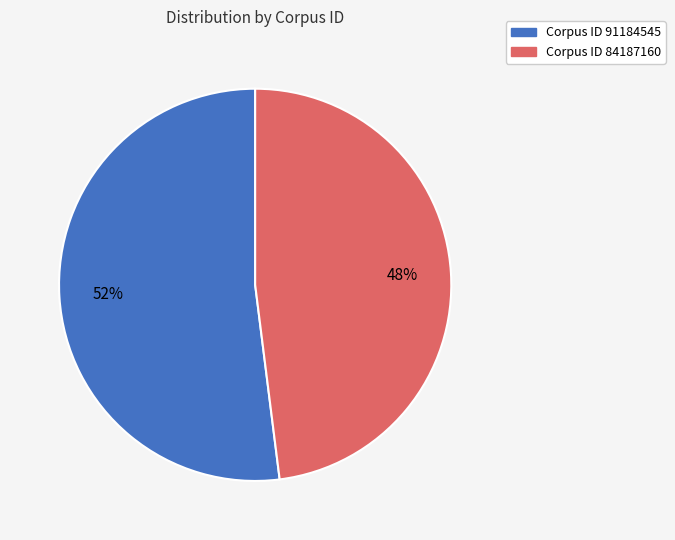

Approximately how many times larger is the value at Corpus ID 91184545 compared to Corpus ID 84187160?

1.1